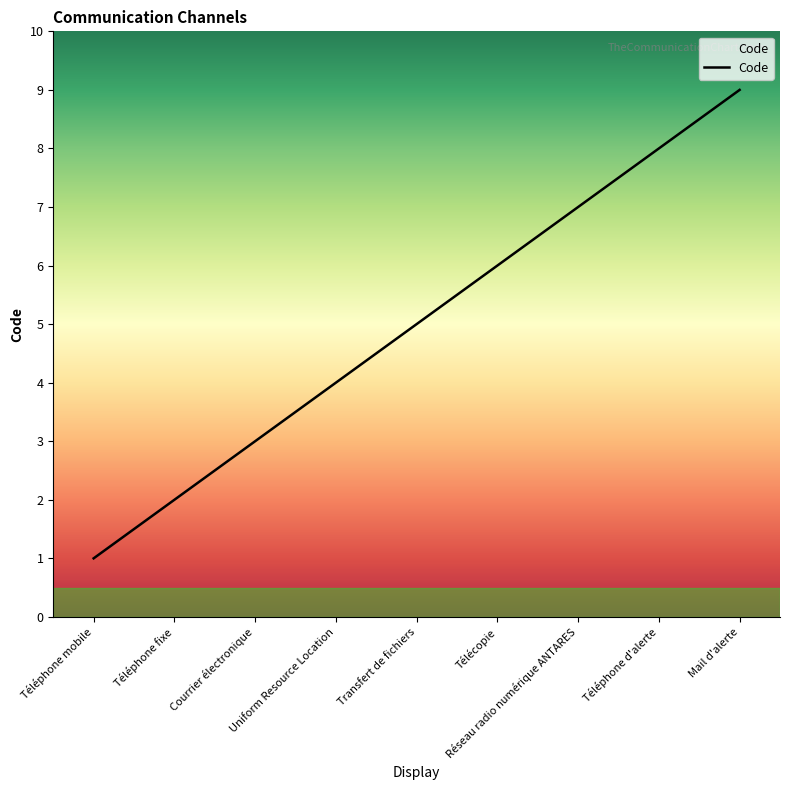

What value does the data have at Téléphone mobile?

1